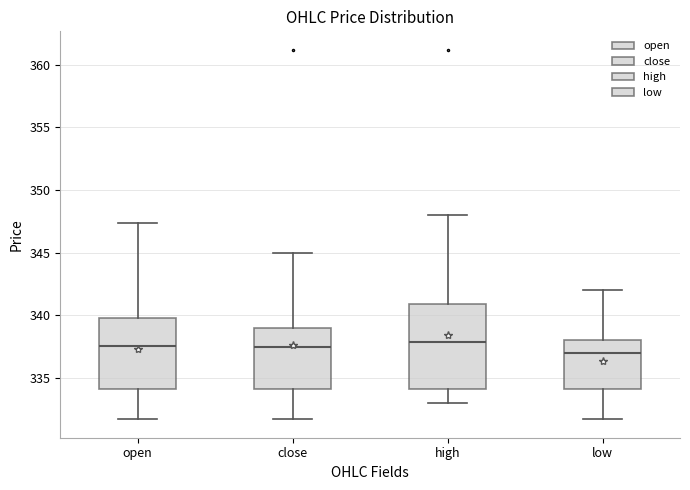

Reading left to right, read every box against the y-axis: the position of its median line, the range the box covers, and the ends of its whiskers. The values are not printed on the chart, so give them approximately, as read against the axis.

open: median 337.5, box 334.0 to 340.0, whiskers 331.5 to 347.5
close: median 337.5, box 334.0 to 339.0, whiskers 331.5 to 345.0
high: median 338.0, box 334.0 to 341.0, whiskers 333.0 to 348.0
low: median 337.0, box 334.0 to 338.0, whiskers 331.5 to 342.0